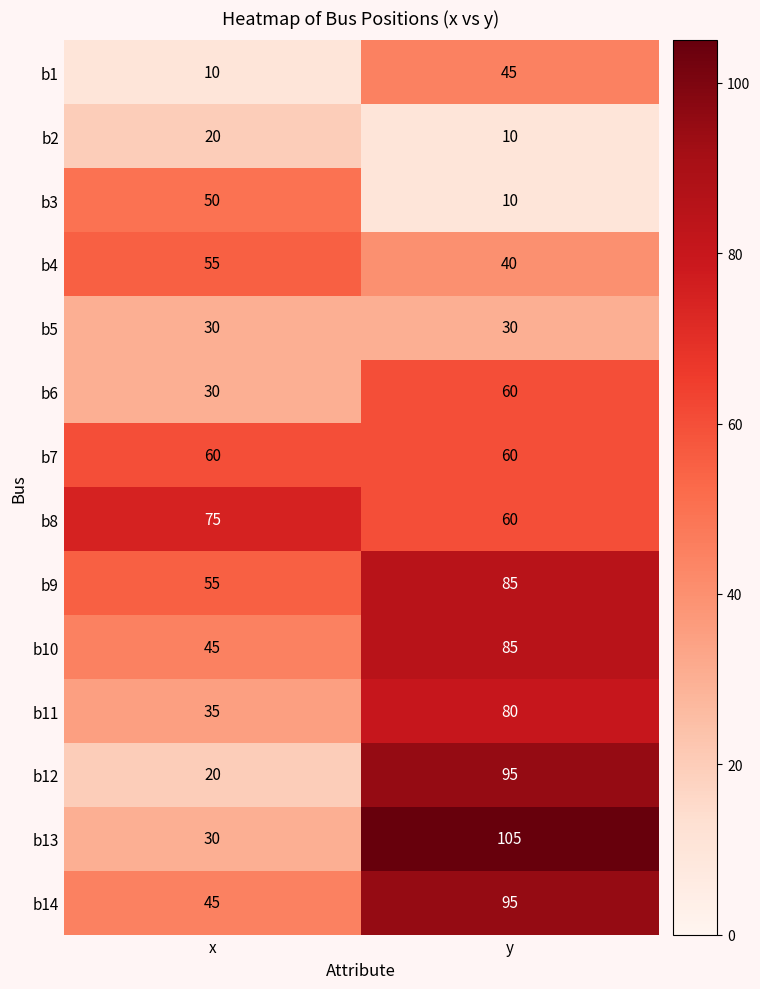

Reading left to right, list all the values displayed in this chart.

b1: x=10	y=45
b2: x=20	y=10
b3: x=50	y=10
b4: x=55	y=40
b5: x=30	y=30
b6: x=30	y=60
b7: x=60	y=60
b8: x=75	y=60
b9: x=55	y=85
b10: x=45	y=85
b11: x=35	y=80
b12: x=20	y=95
b13: x=30	y=105
b14: x=45	y=95